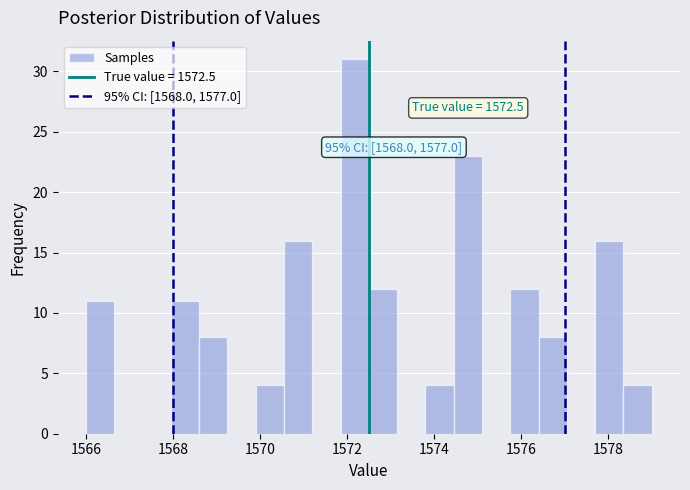

Around what value on the x-axis is the tallest bar? Give the approximate position of its centre, as read against the axis.

1572.2